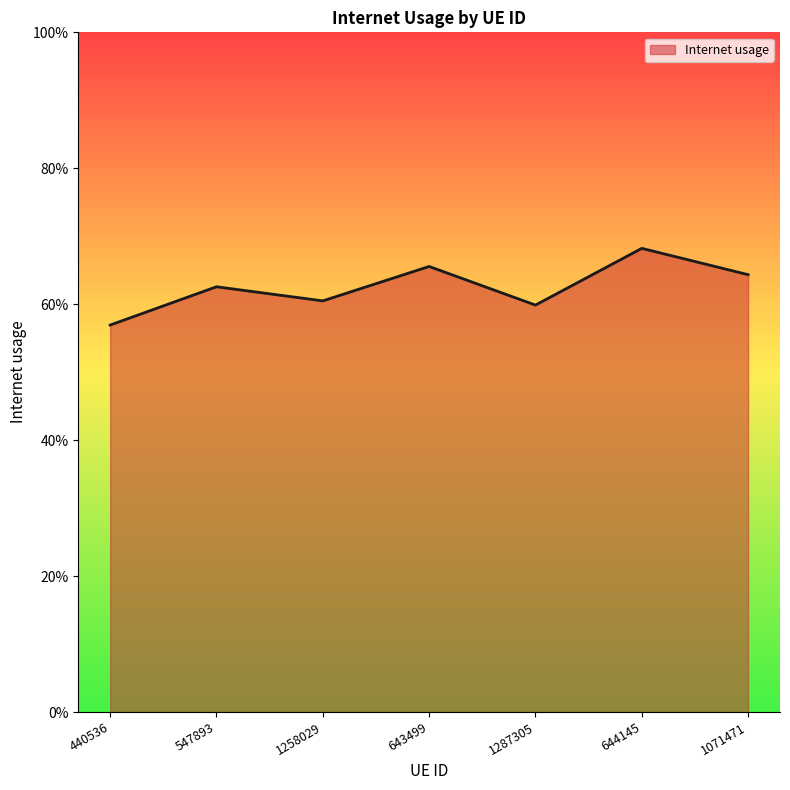

Which label corresponds to the smallest value in the chart?

440536